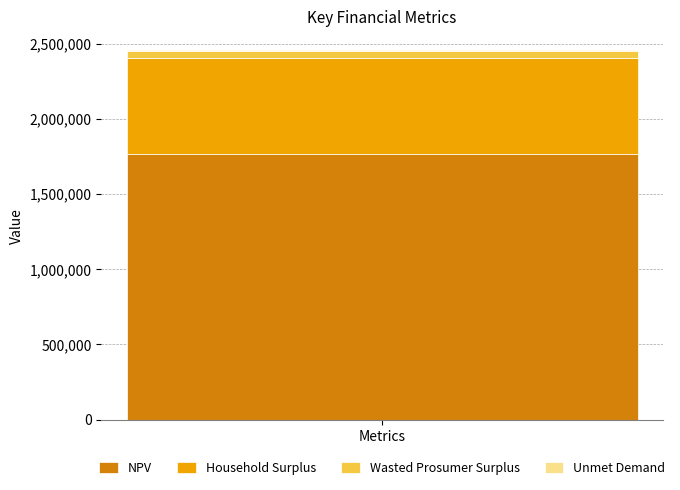

Are the bars grouped side by side (vs. stacked)?

No